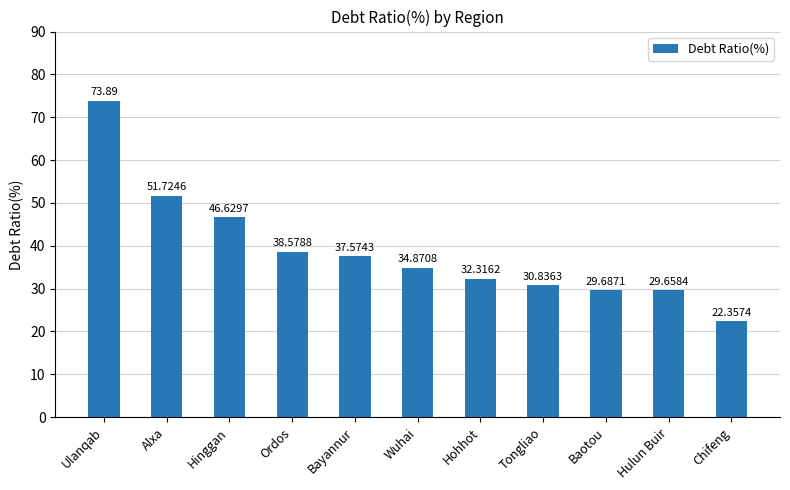

What is the sum of all values?

428.1